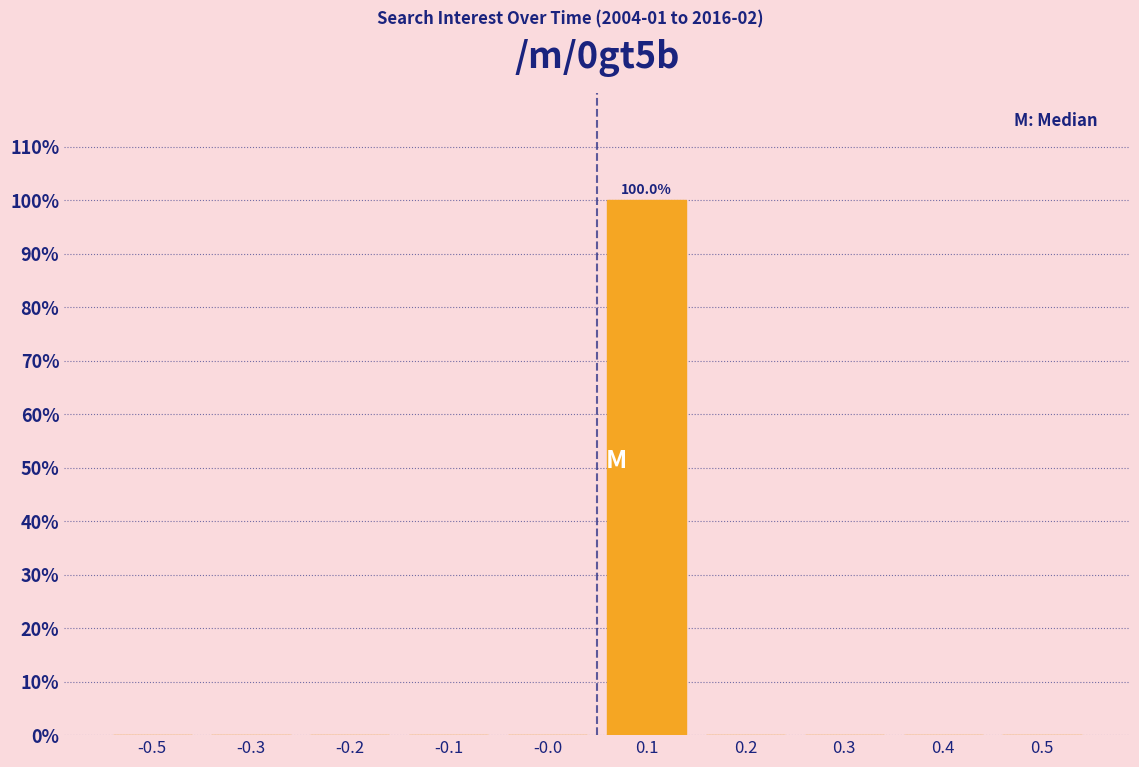

Reading right to left, list all the values displayed in this chart.

0.5=0	0.4=0	0.3=0	0.2=0	0.1=100	-0.0=0	-0.1=0	-0.2=0	-0.3=0	-0.5=0